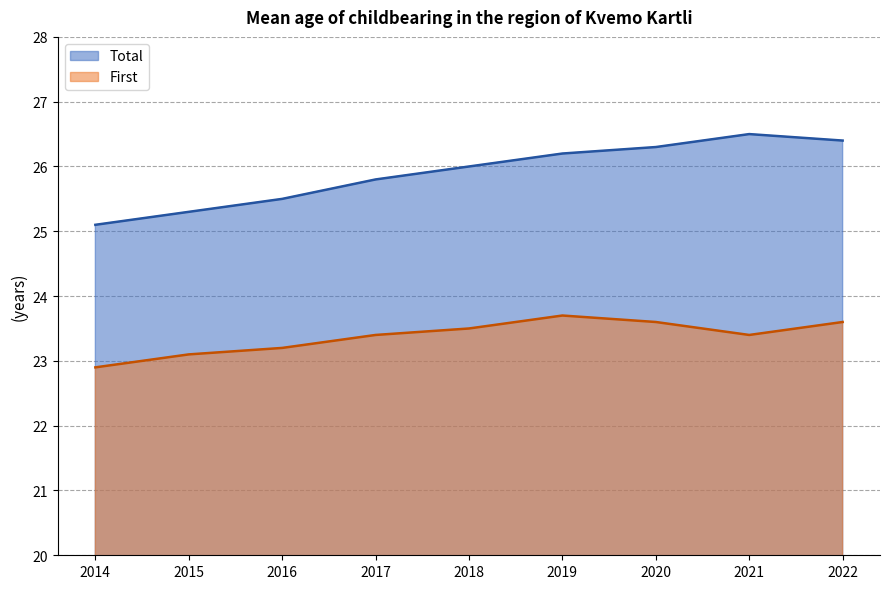

The First series shows 22.9 at 2014. True or false?

True